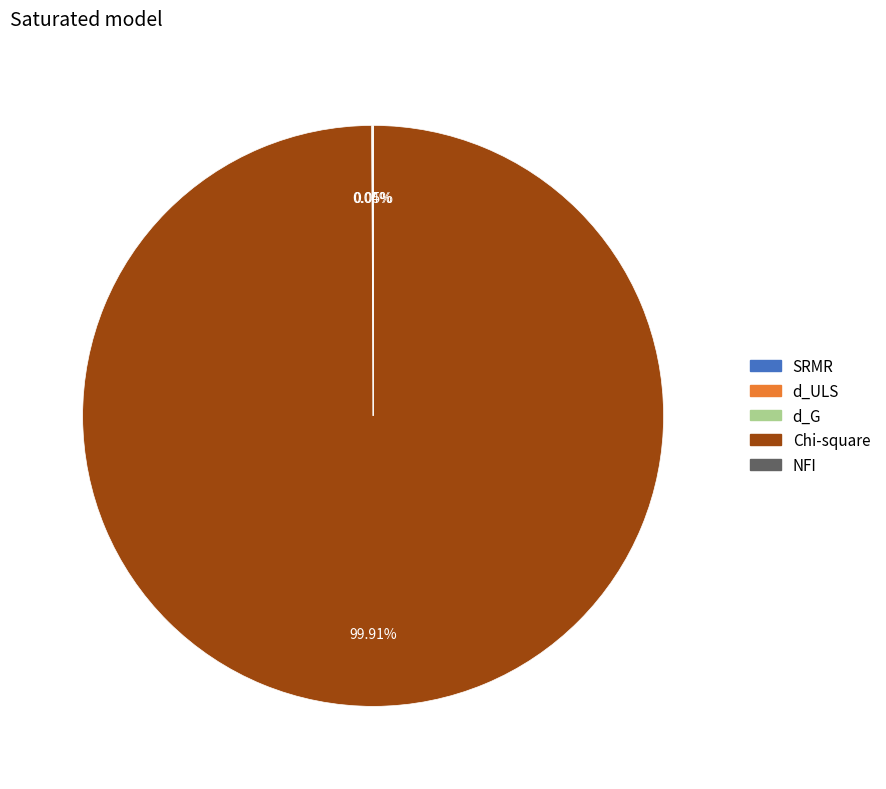

How much of the chart is everything except Chi-square?

0.1%